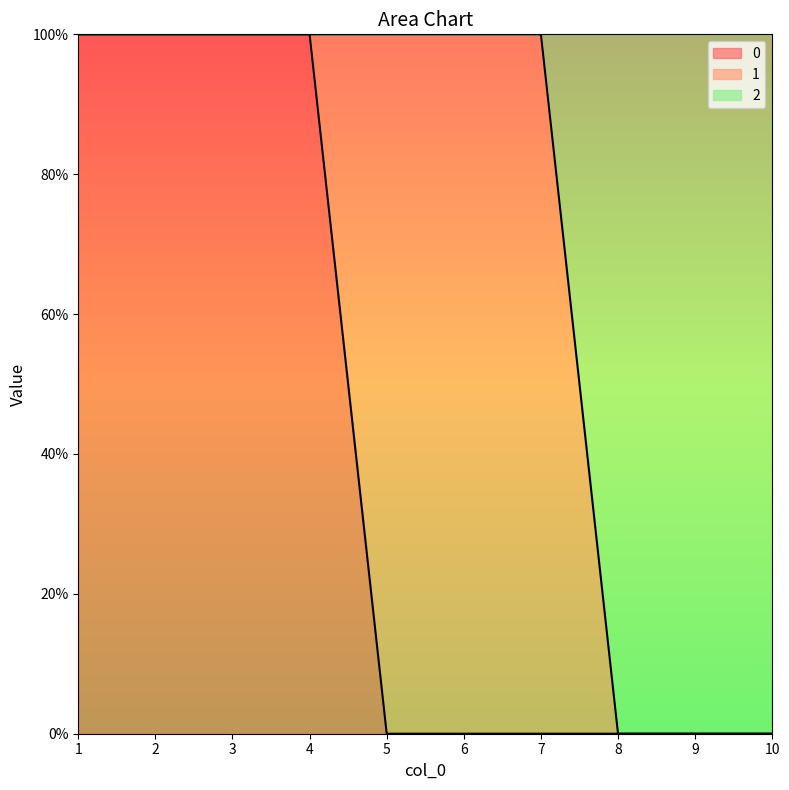

True or false: 0 and 2 intersect in this chart.

False